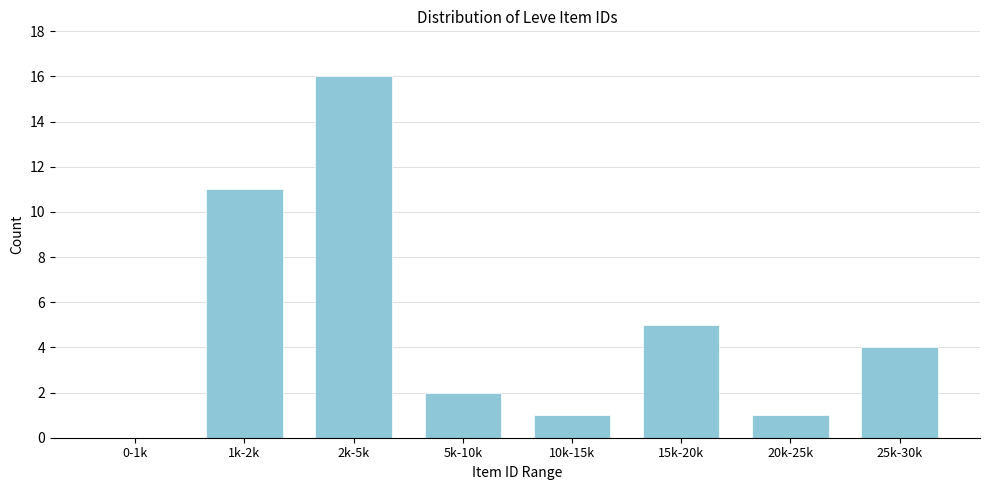

Reading left to right, transcribe all the data shown in this chart.

0-1k=0	1k-2k=11	2k-5k=16	5k-10k=2	10k-15k=1	15k-20k=5	20k-25k=1	25k-30k=4